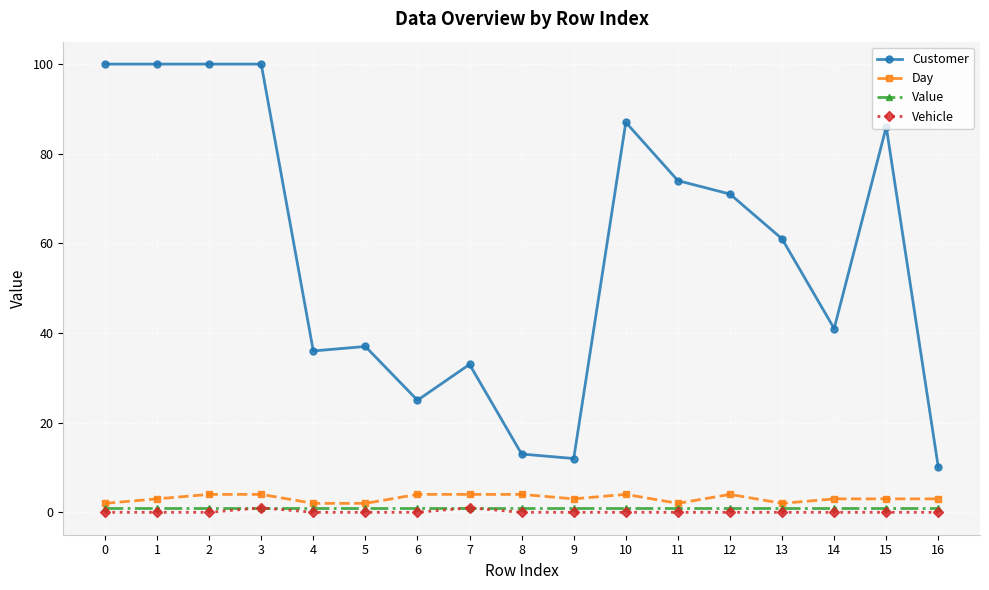

What is the spread (max minus min) of values at 14?

41.0